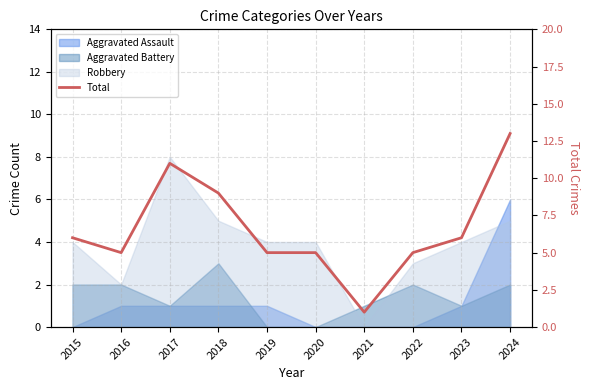

Is it true that the value at 2017 is 16?

False